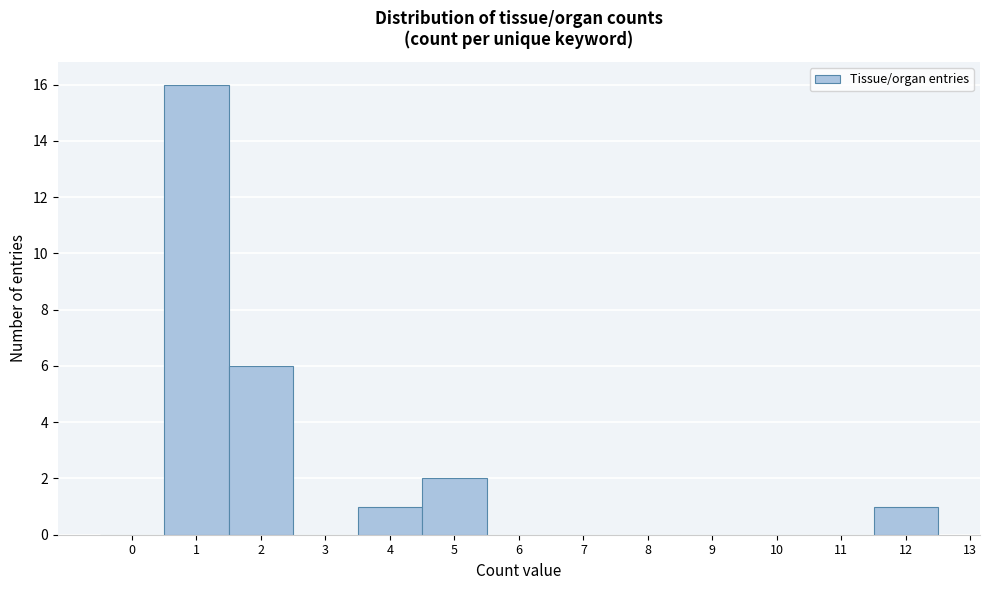

Reading left to right, list every bar in this chart as the range it spans on the x-axis followed by its height. The values are not printed on the chart, so give them approximately, as read against the axis.

-0.5 to 0.5: 0
0.5 to 1.5: 16
1.5 to 2.5: 6
2.5 to 3.5: 0
3.5 to 4.5: 1
4.5 to 5.5: 2
5.5 to 6.5: 0
6.5 to 7.5: 0
7.5 to 8.5: 0
8.5 to 9.5: 0
9.5 to 10.5: 0
10.5 to 11.5: 0
11.5 to 12.5: 1